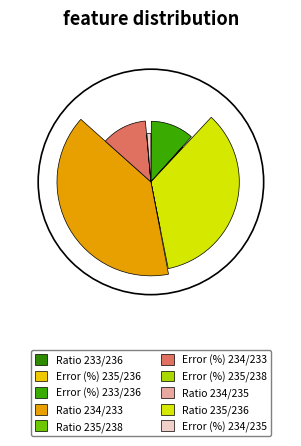

Is the sum of Error (%) 233/236 and Error (%) 234/233 greater than half?

No